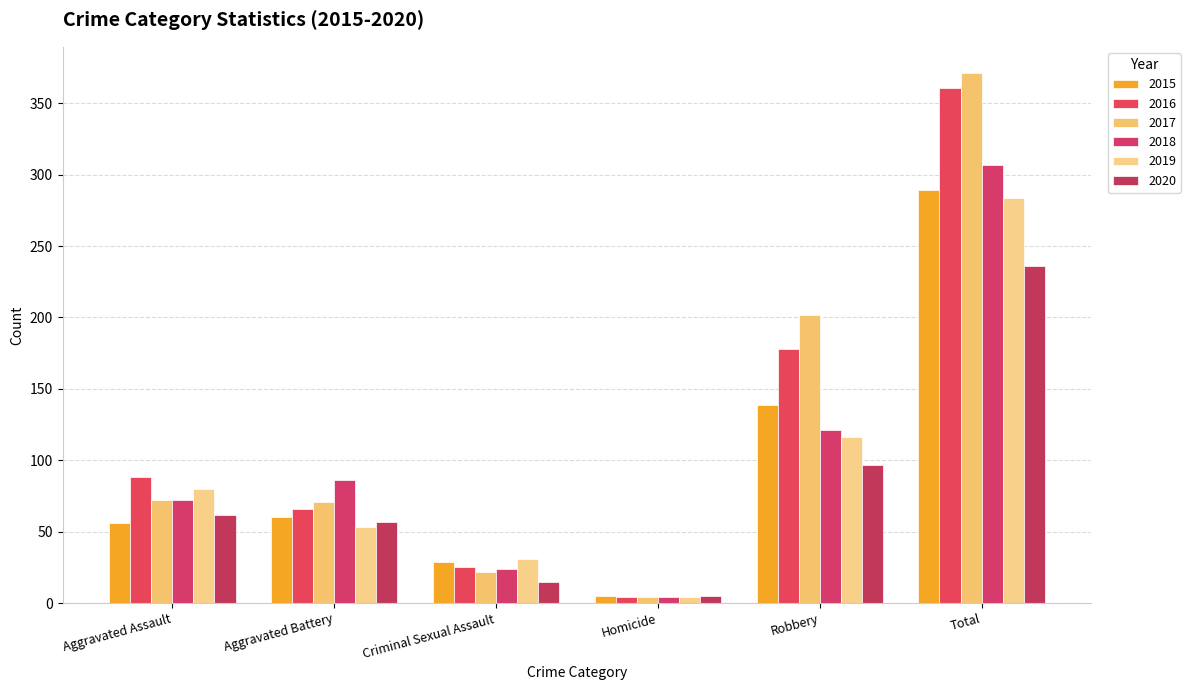

At which category is the sum across all series the highest?

Total